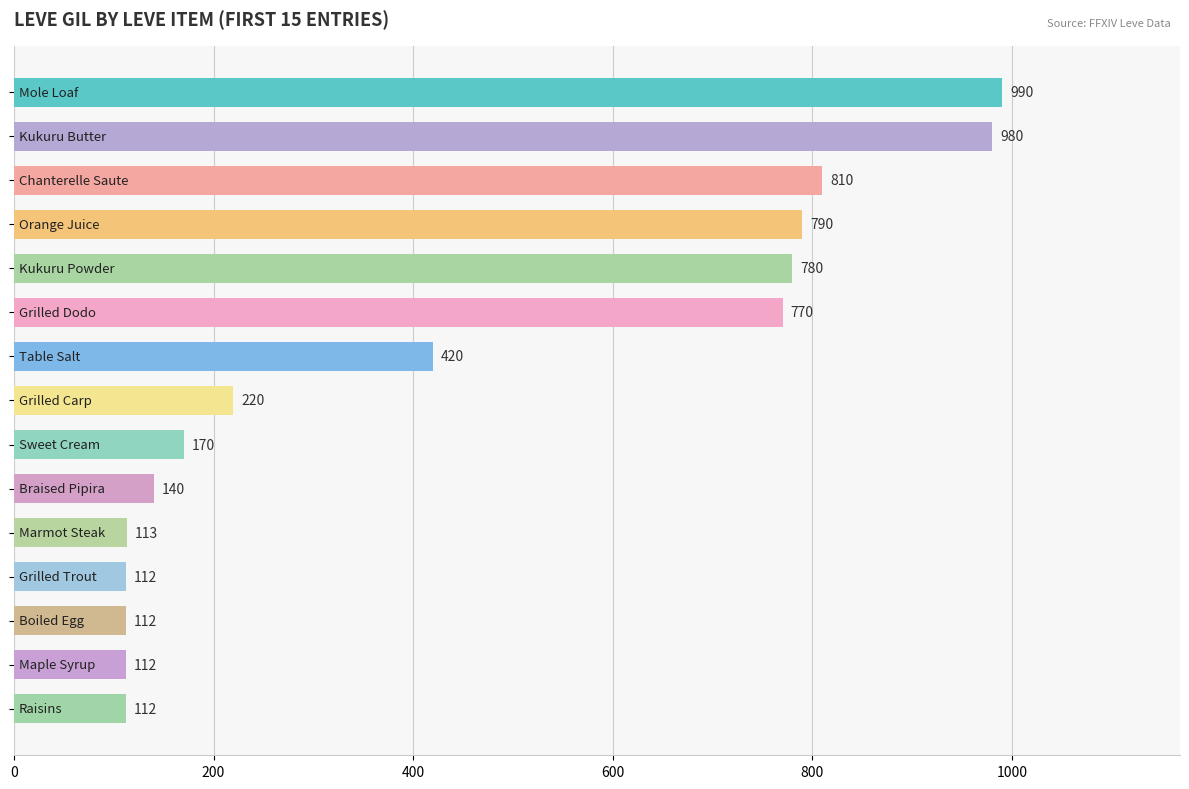

What is the difference between the maximum and second lowest values?

878